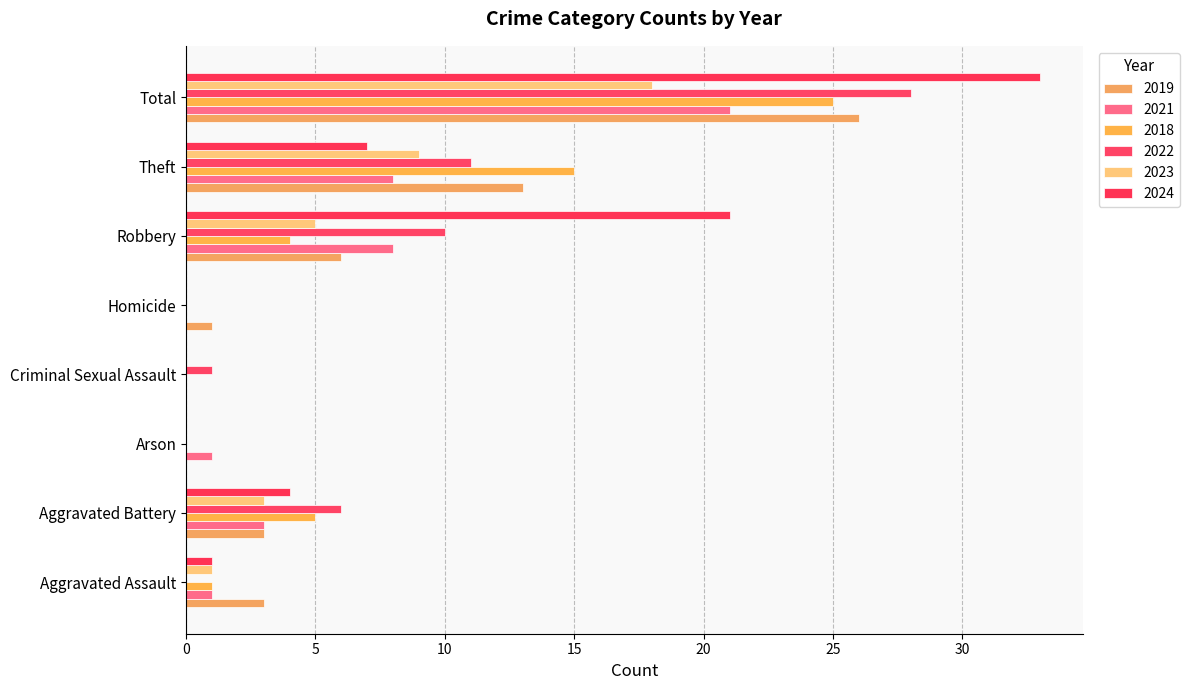

How many data points does each series have?

8